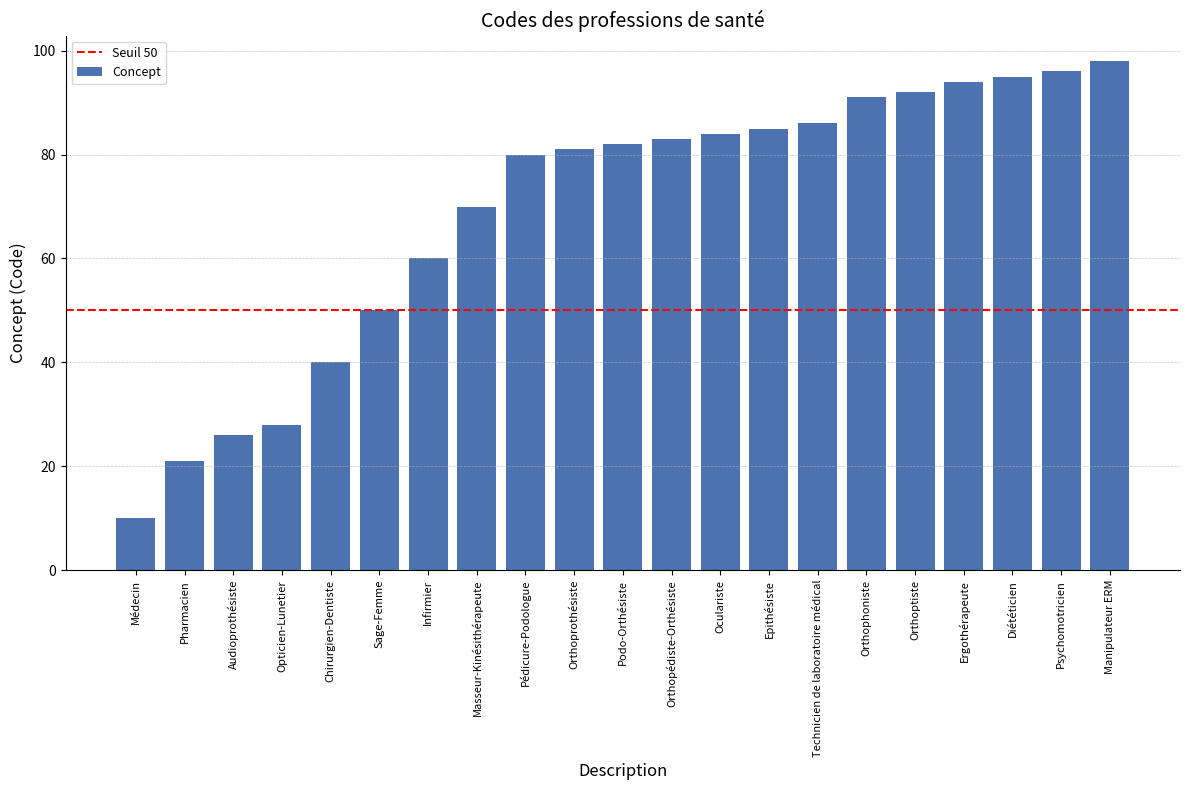

The chart shows a value of 70 at Masseur-Kinésithérapeute. True or false?

True